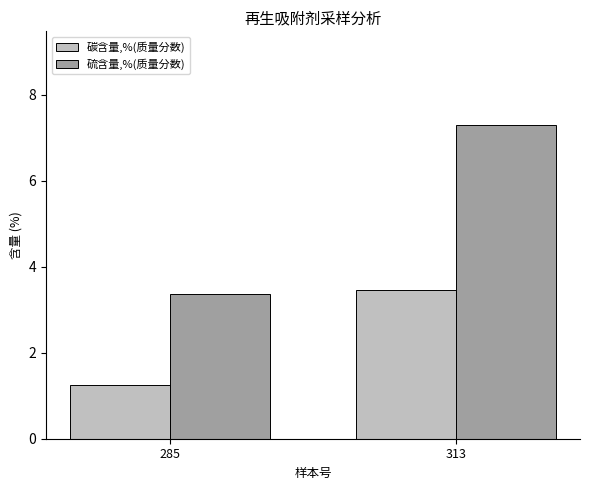

Which series has the largest range (max minus min)?

硫含量,%(质量分数)